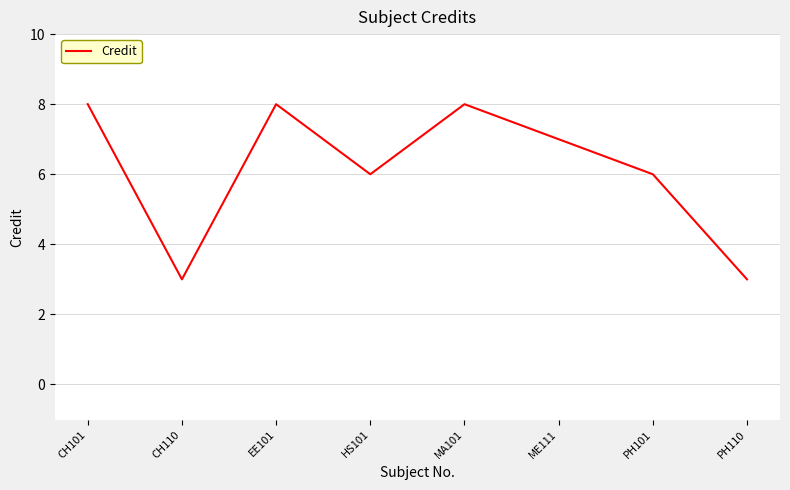

Reading left to right, list all the values displayed in this chart.

8	3	8	6	8	7	6	3